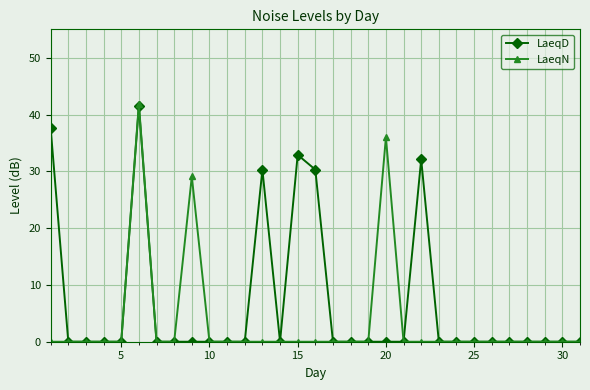

List the series in order of their overall mean, lowest first.

LaeqN, LaeqD